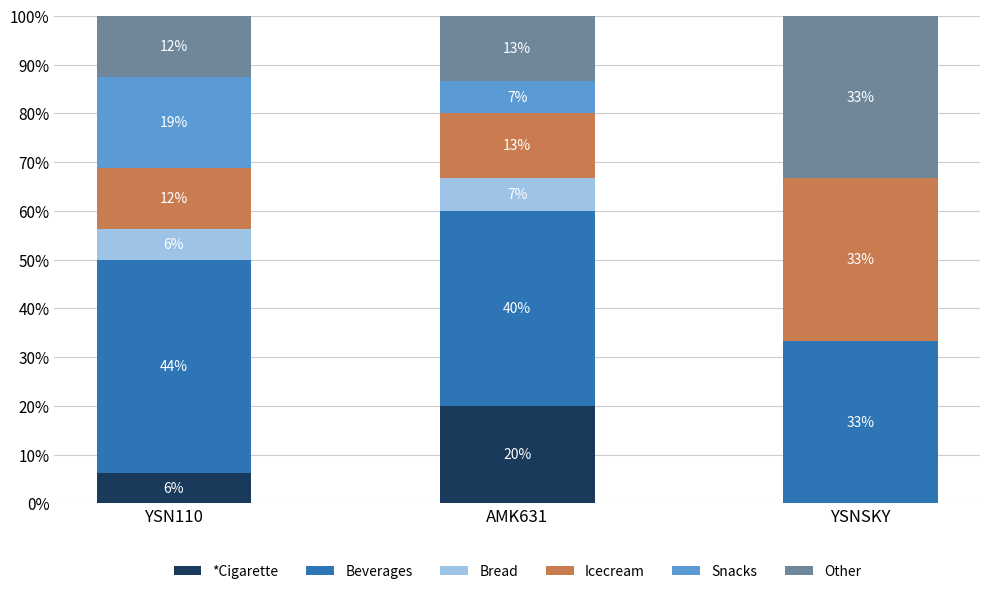

Does the chart contain stacked bars?

Yes